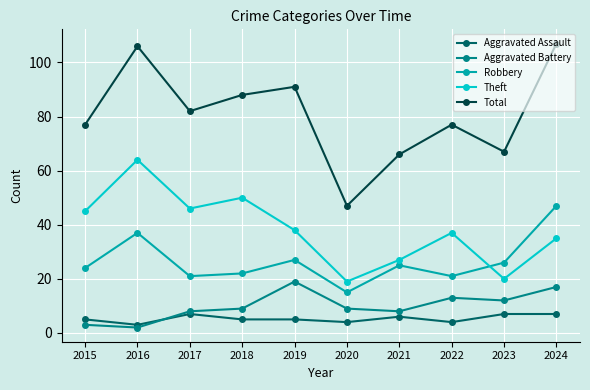

What are all the series names shown in the legend?

Aggravated Assault, Aggravated Battery, Robbery, Theft, Total